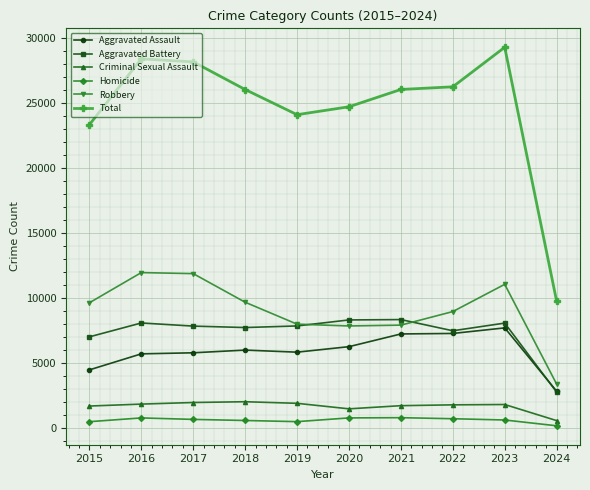

What is the difference between the second highest and minimum values in the Aggravated Assault series?

4438